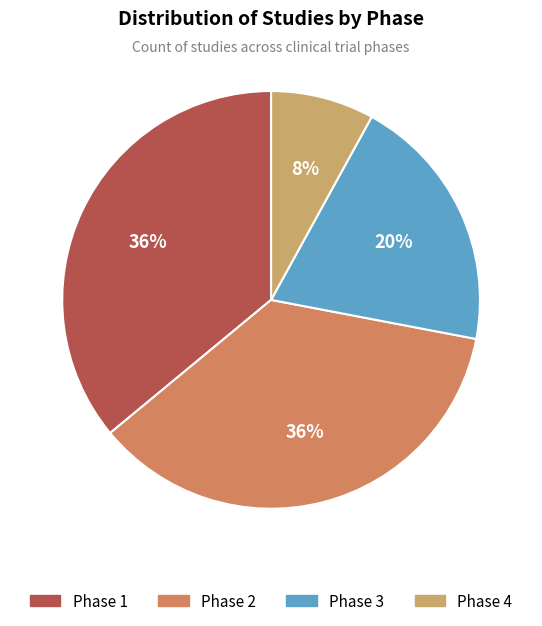

To the nearest percent, what percentage of the pie is Phase 4?

8%